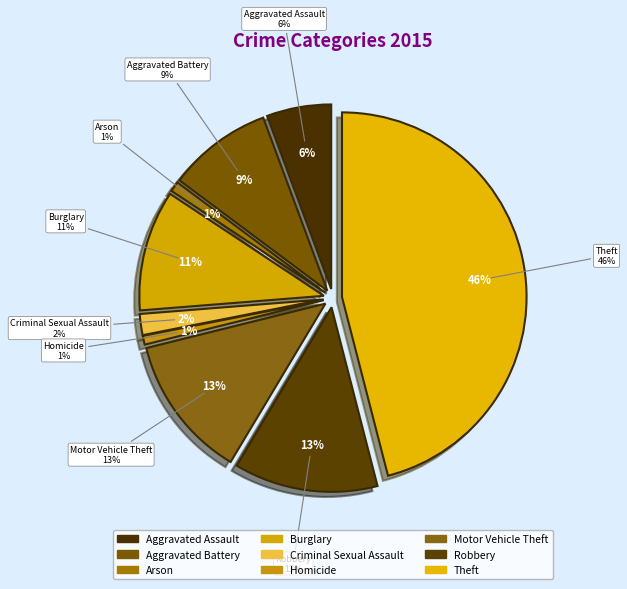

How much of the chart is everything except Motor Vehicle Theft?

87.5%